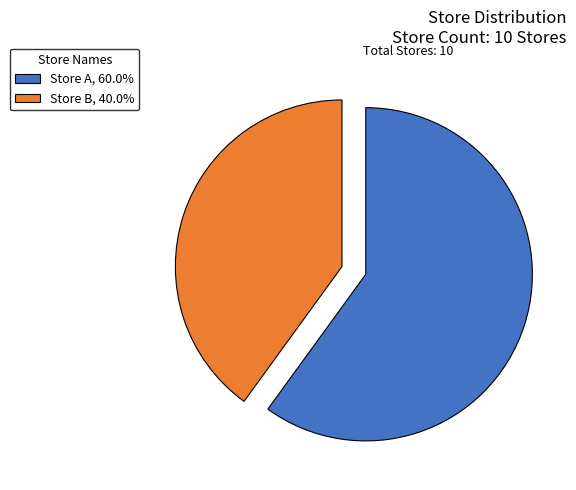

Which category accounts for the majority?

Store A